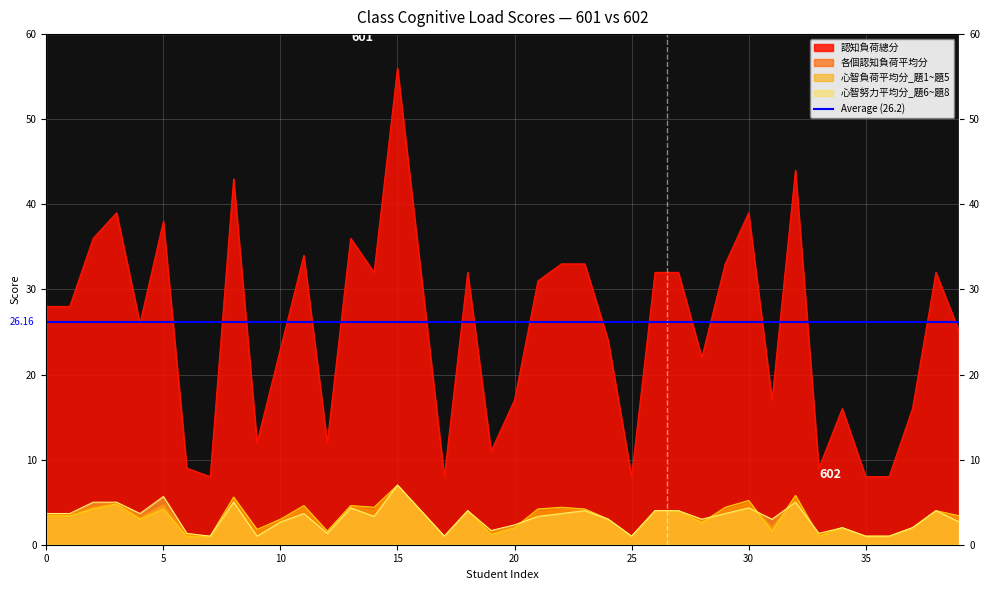

True or false: 各個認知負荷平均分 and 認知負荷總分 intersect in this chart.

False